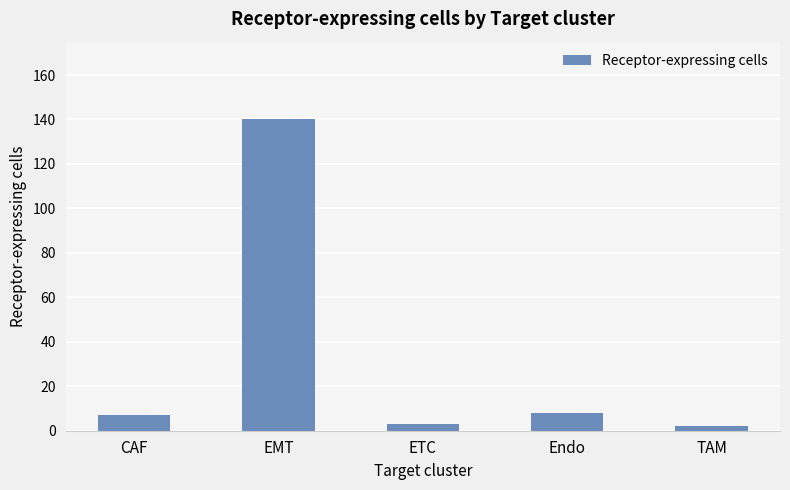

Is it true that the value at ETC is 3?

True